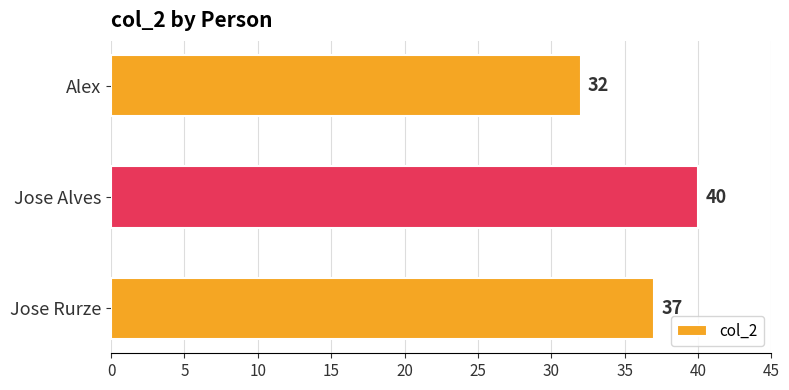

What is the greatest value displayed?

40